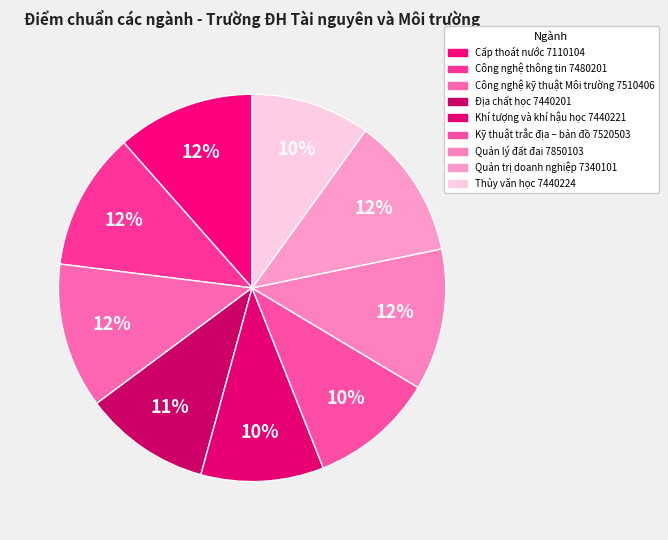

To the nearest percent, what is the difference between the Cấp thoát nước 7110104 and Địa chất học 7440201 slice percentages?

1%